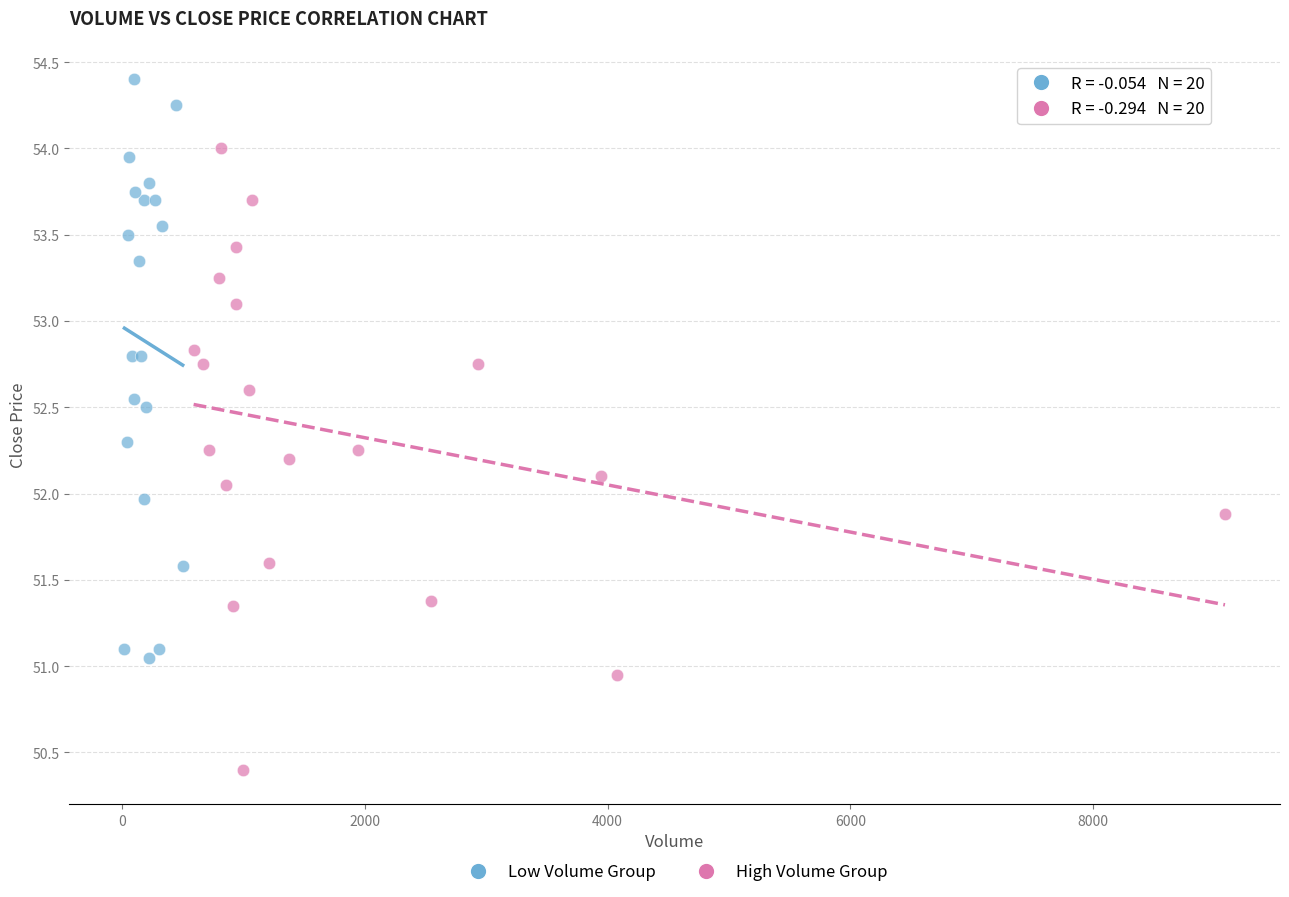

Which series contains the highest Y value?

Low Volume Group